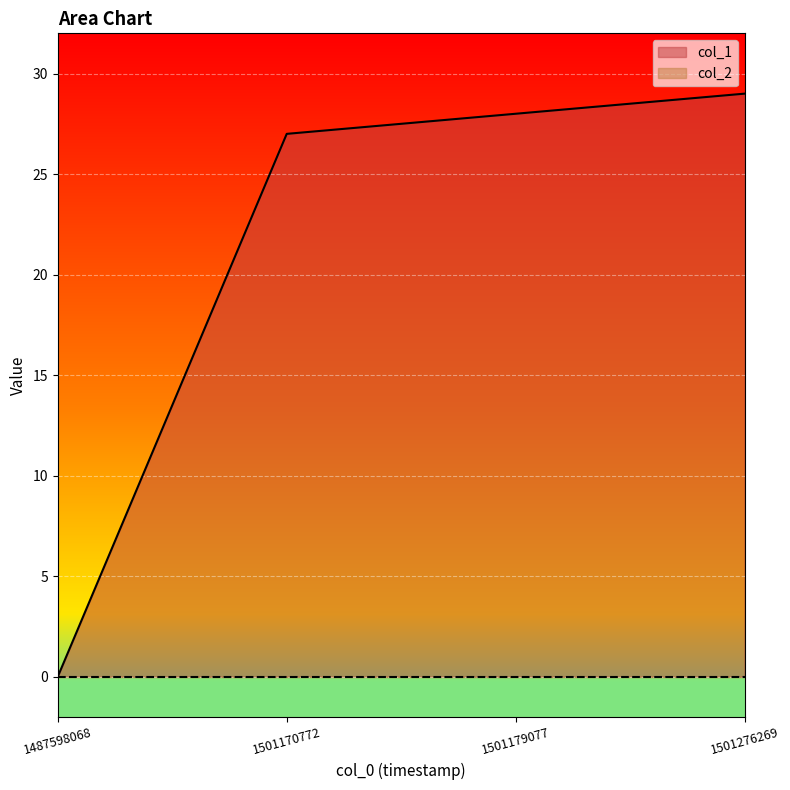

Rank the categories by value from lowest to highest.

1487598068, 1501170772, 1501179077, 1501276269